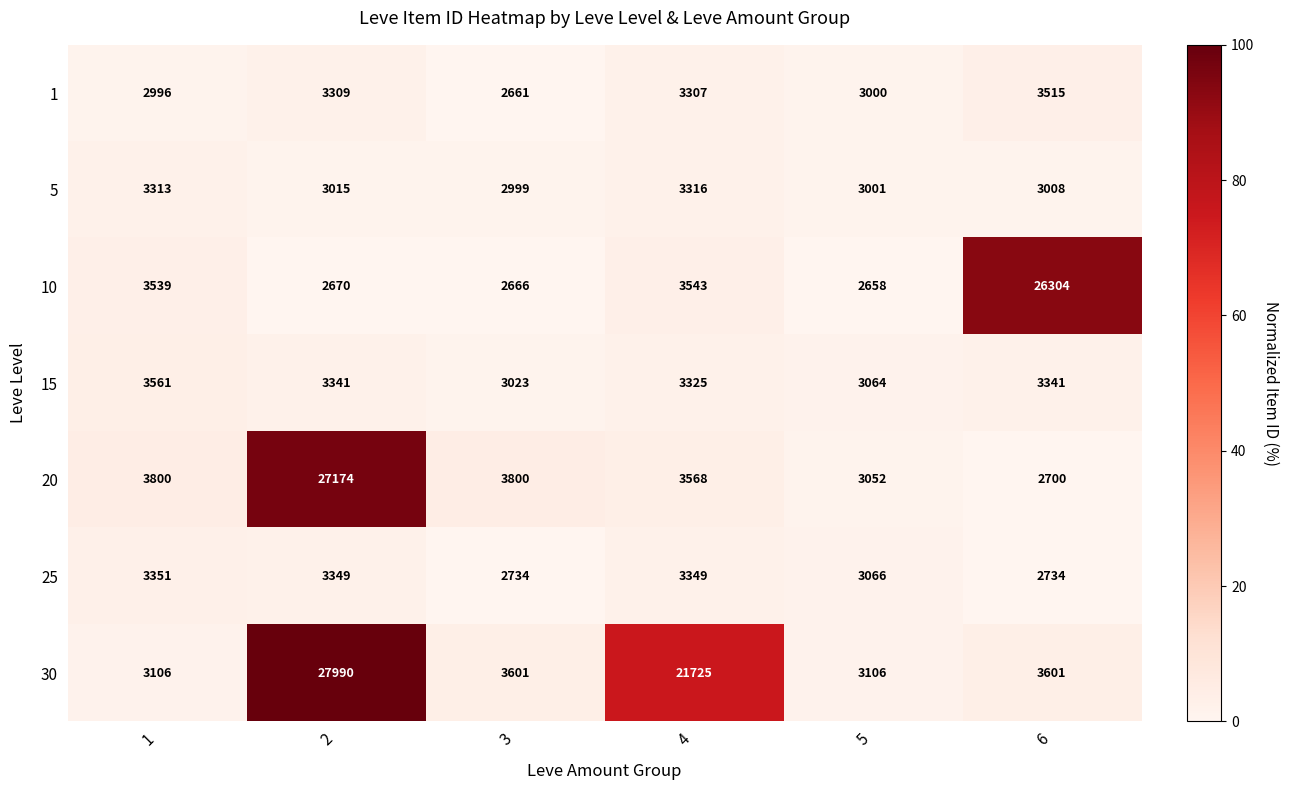

What is the sum of all 25 values?

18583